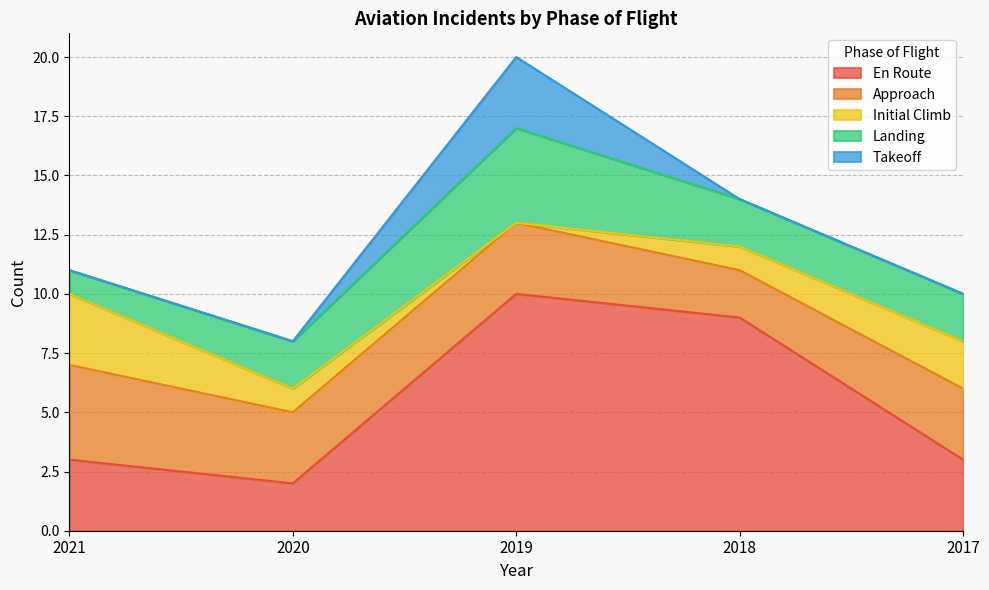

Rank the series at 2021 from lowest to highest value.

Takeoff, Landing, En Route, Initial Climb, Approach